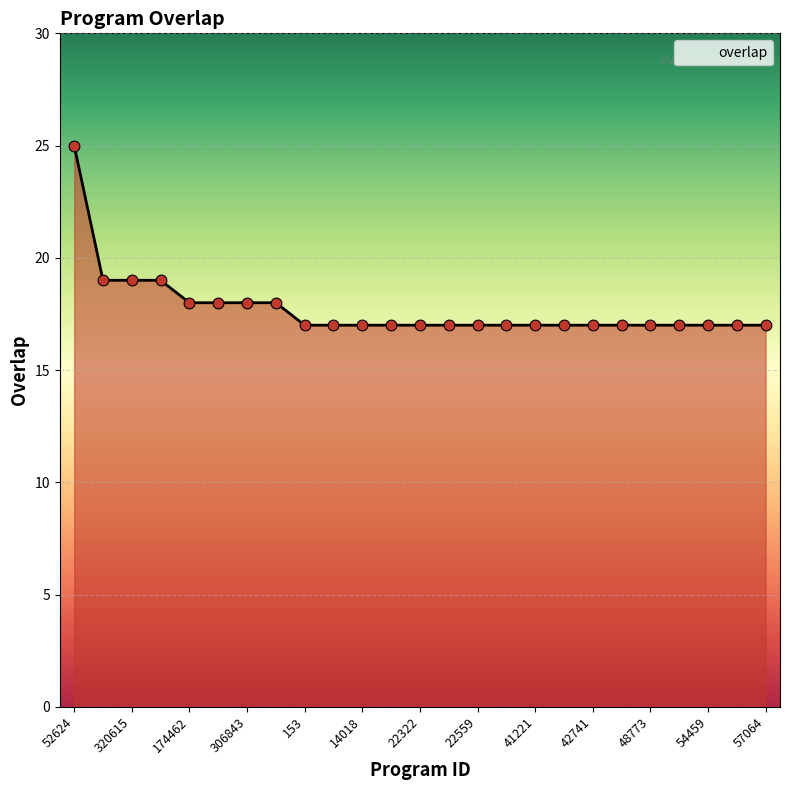

What is the greatest value displayed?

25